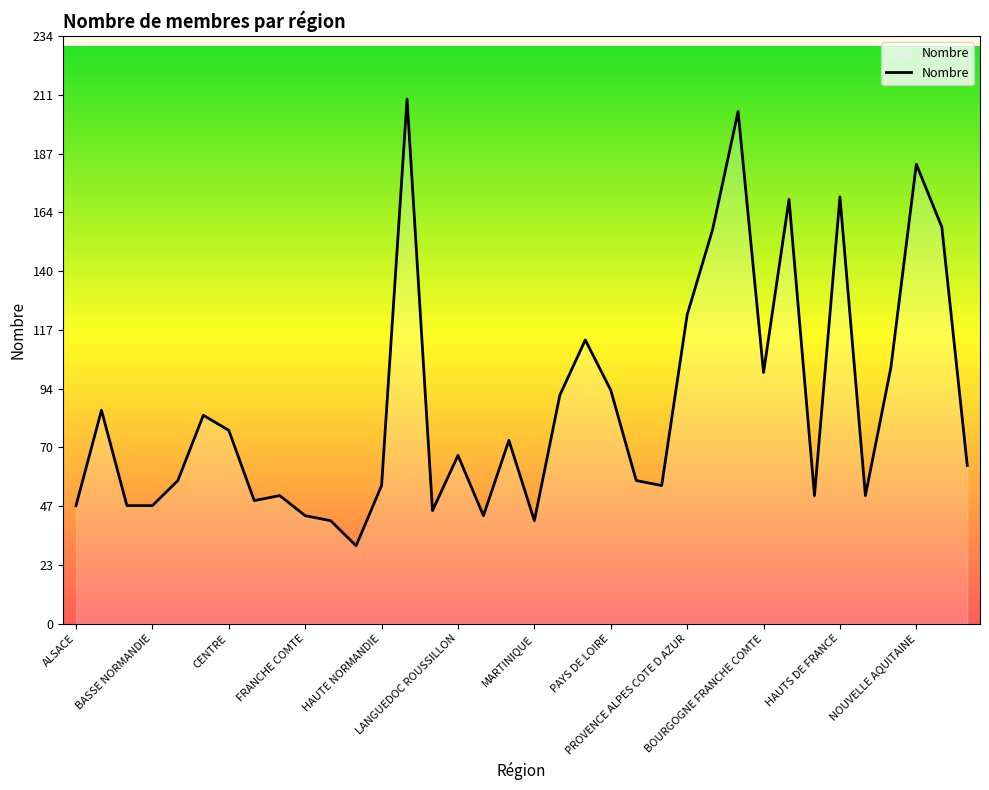

What is the difference between the maximum and minimum values?

178